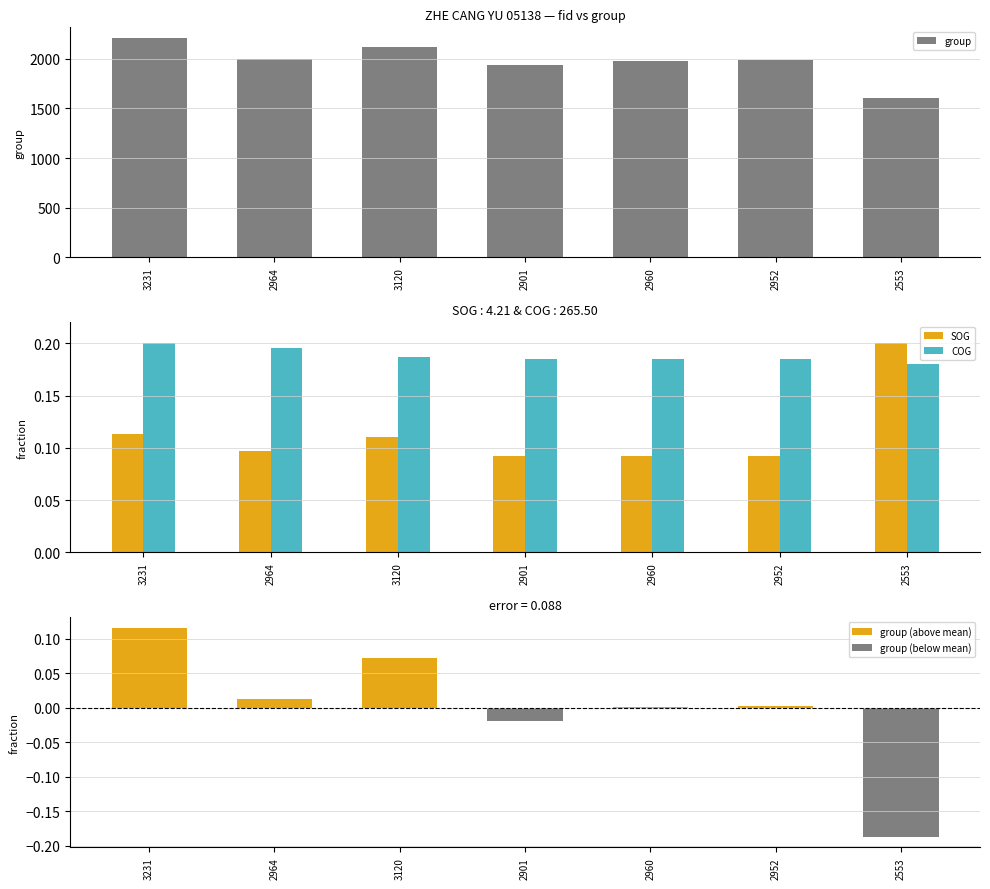

What are all the series names shown in the legend?

group, SOG, COG